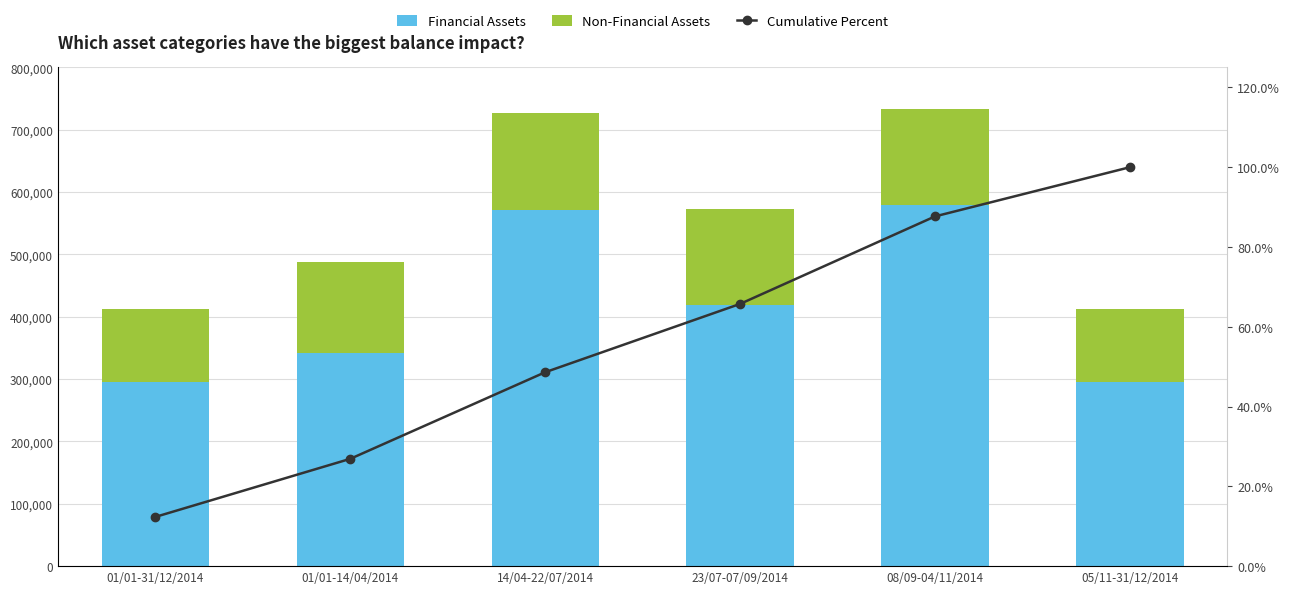

At which label is Financial Assets closest to 437699?

23/07-07/09/2014